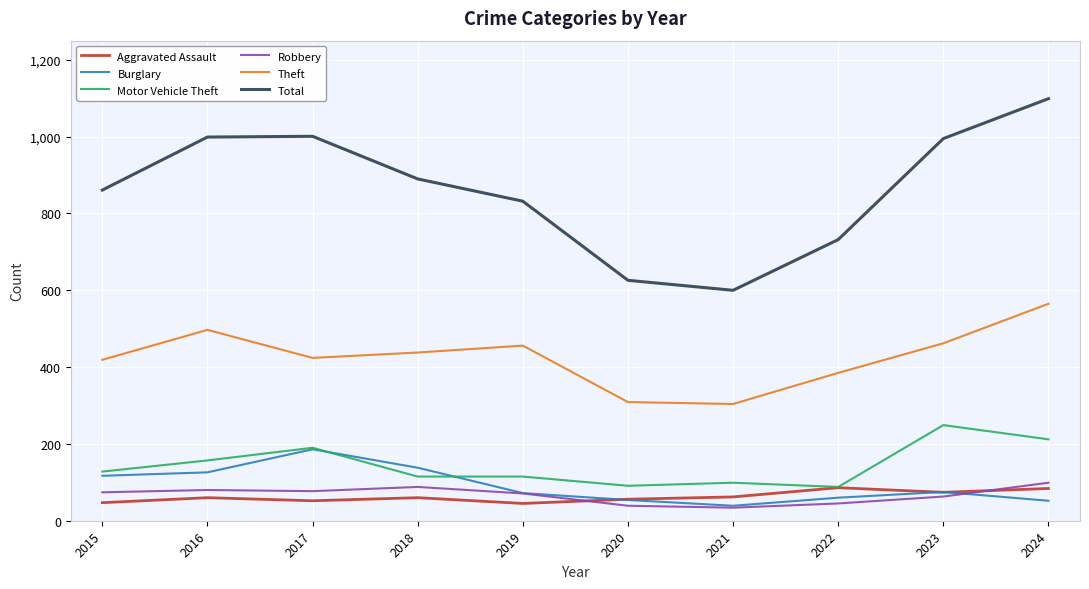

The value of Motor Vehicle Theft at 2016 is 157. True or false?

True